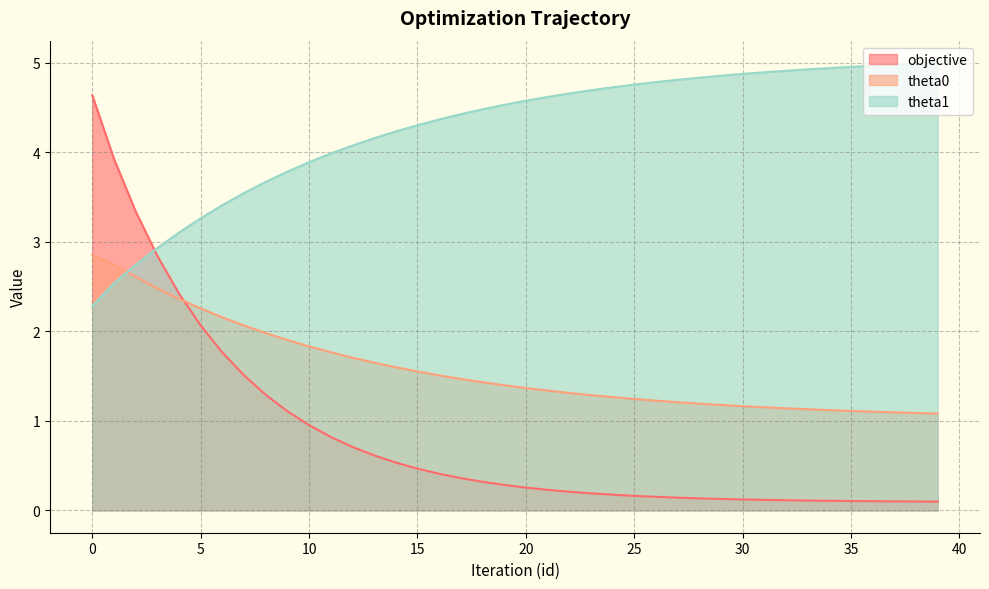

True or false: theta1 has more than 2 points higher than both neighbors.

False